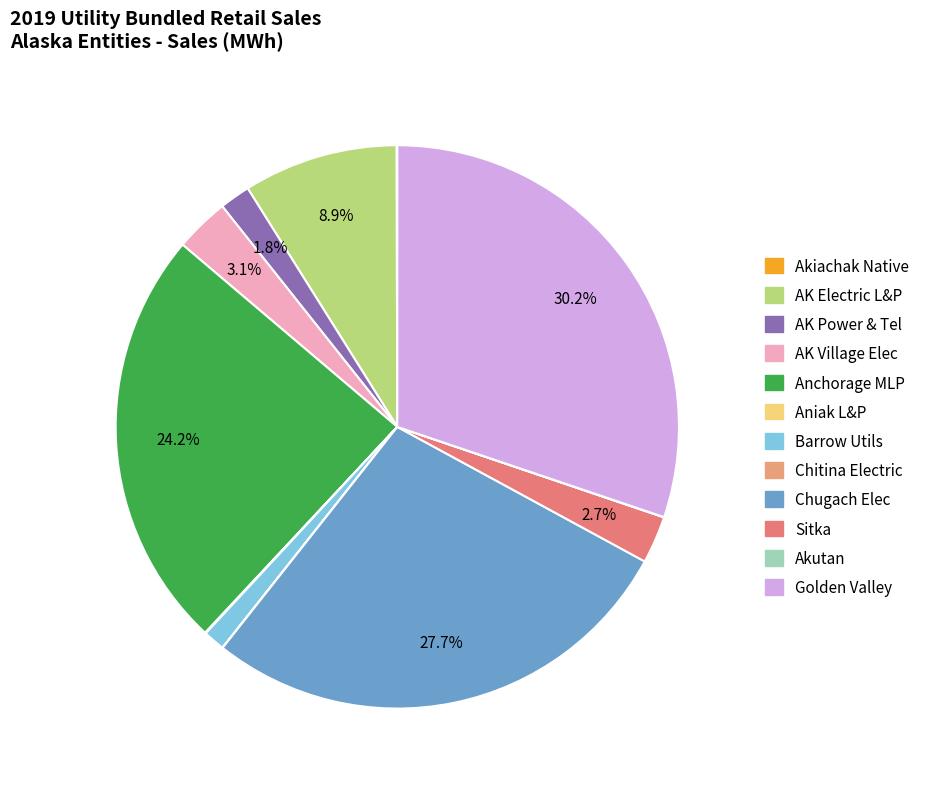

To the nearest percent, what is the average slice percentage?

8%